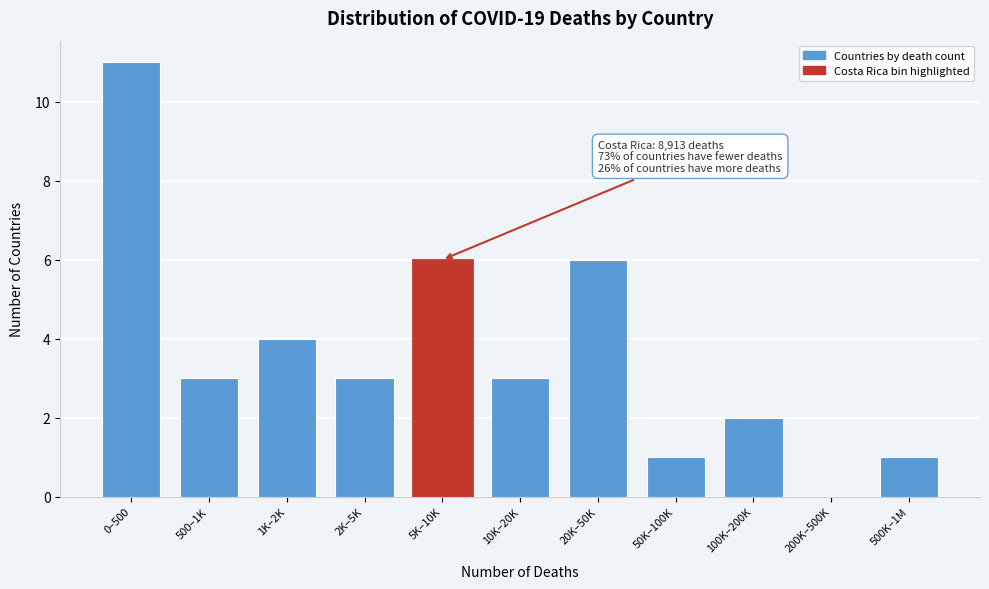

Reading left to right, transcribe all the data shown in this chart.

0–500=11	500–1K=3	1K–2K=4	2K–5K=3	5K–10K=6	10K–20K=3	20K–50K=6	50K–100K=1	100K–200K=2	200K–500K=0	500K–1M=1